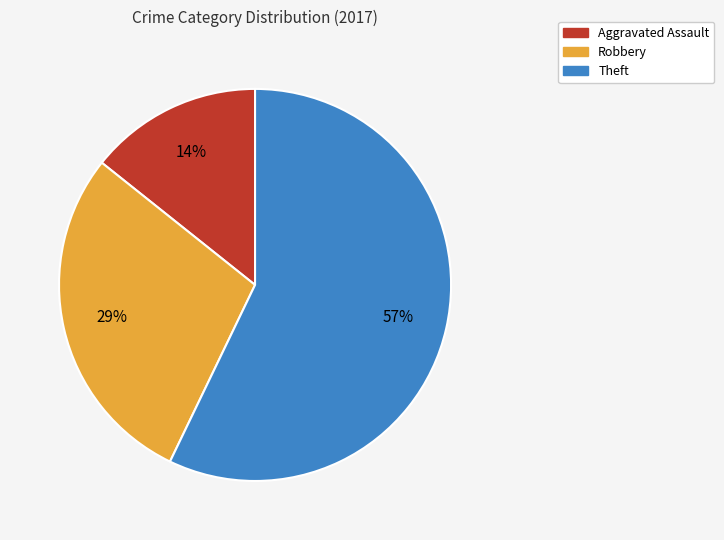

Is the sum of Robbery and Aggravated Assault greater than half?

No